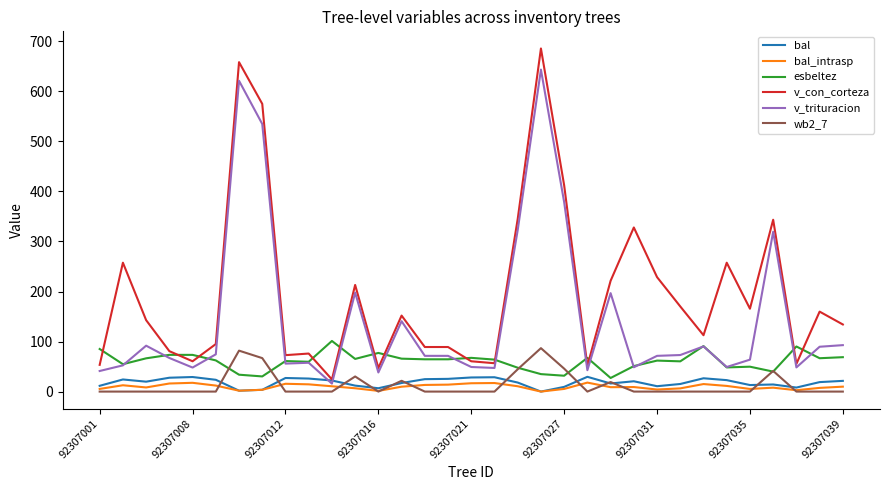

Which series has the largest range (max minus min)?

v_con_corteza